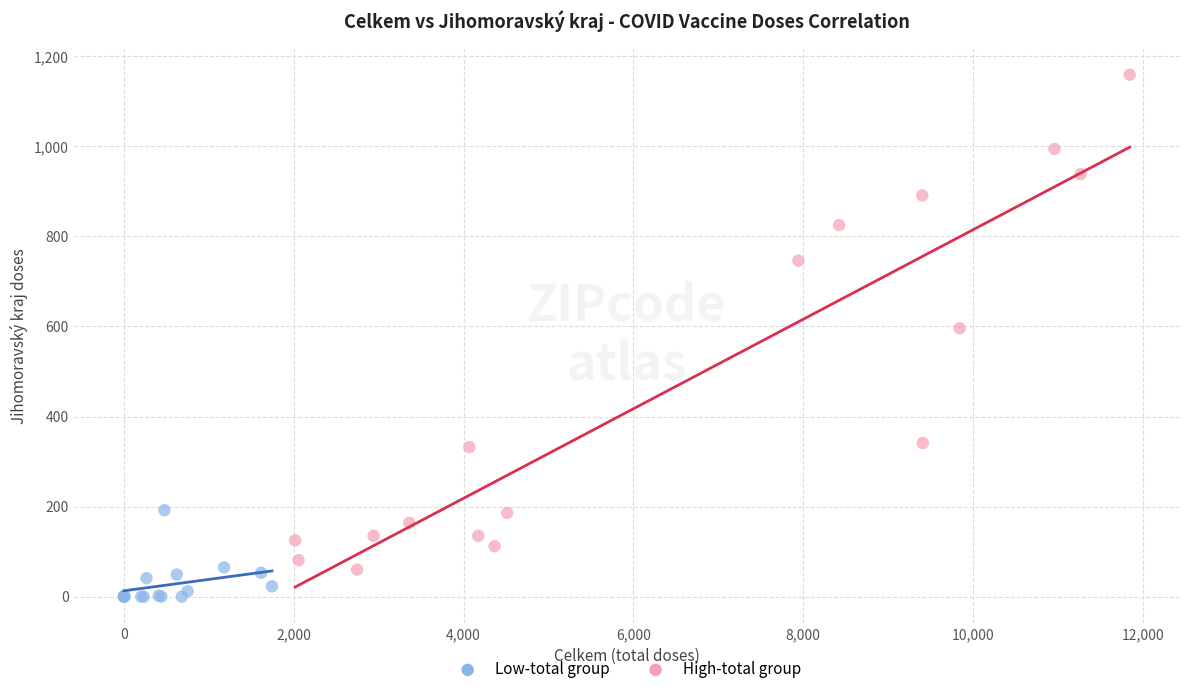

Which series contains the lowest Y value?

Low-total group